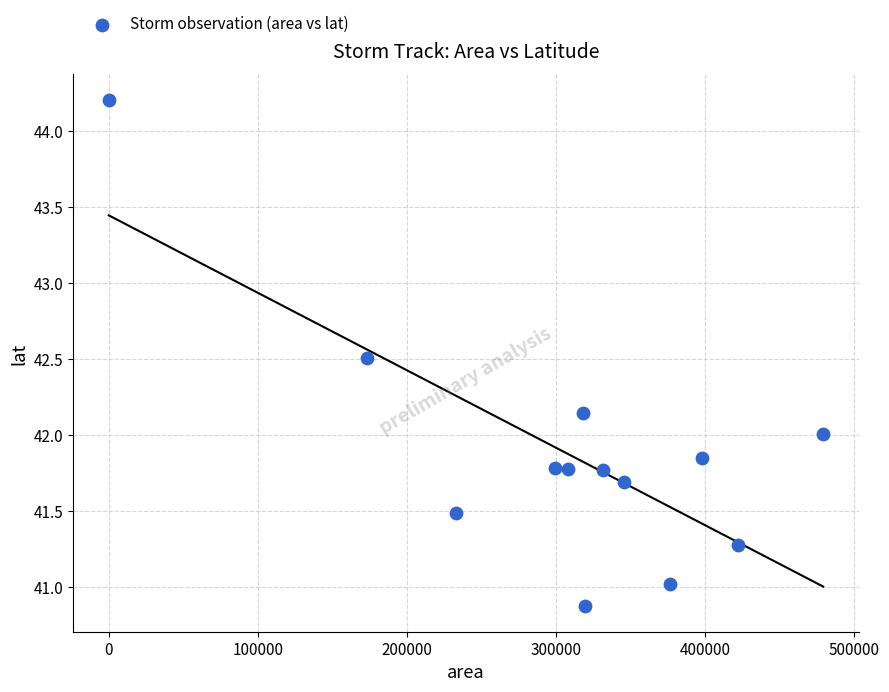

What is the range of Y values (max minus min)?

3.3